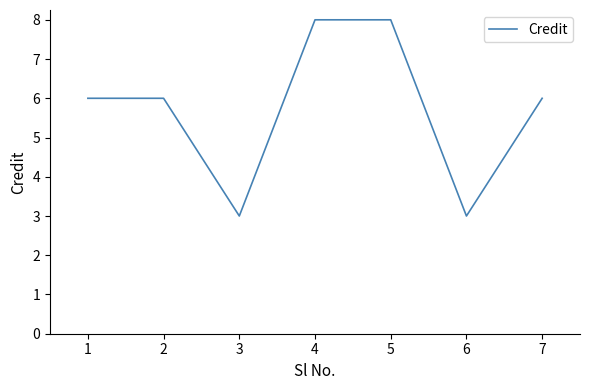

Reading left to right, extract all data points from this chart.

6	6	3	8	8	3	6